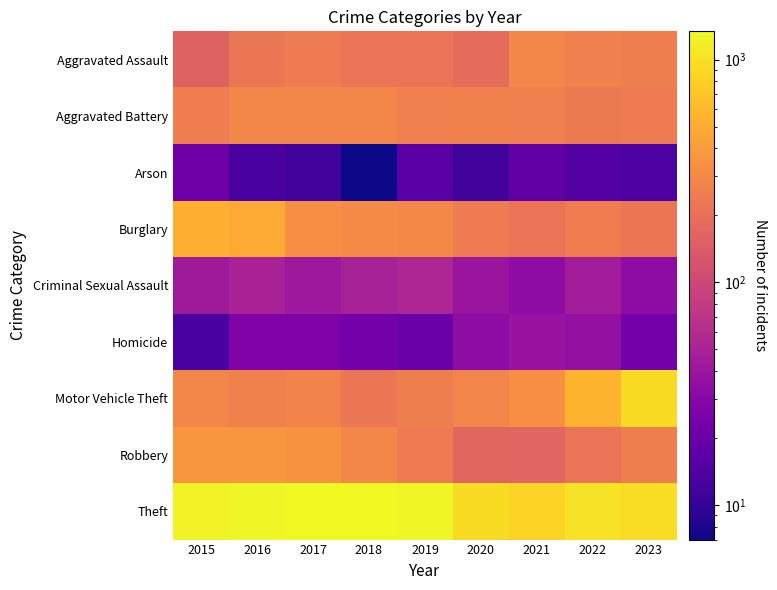

How many categories are shown in the chart?

9